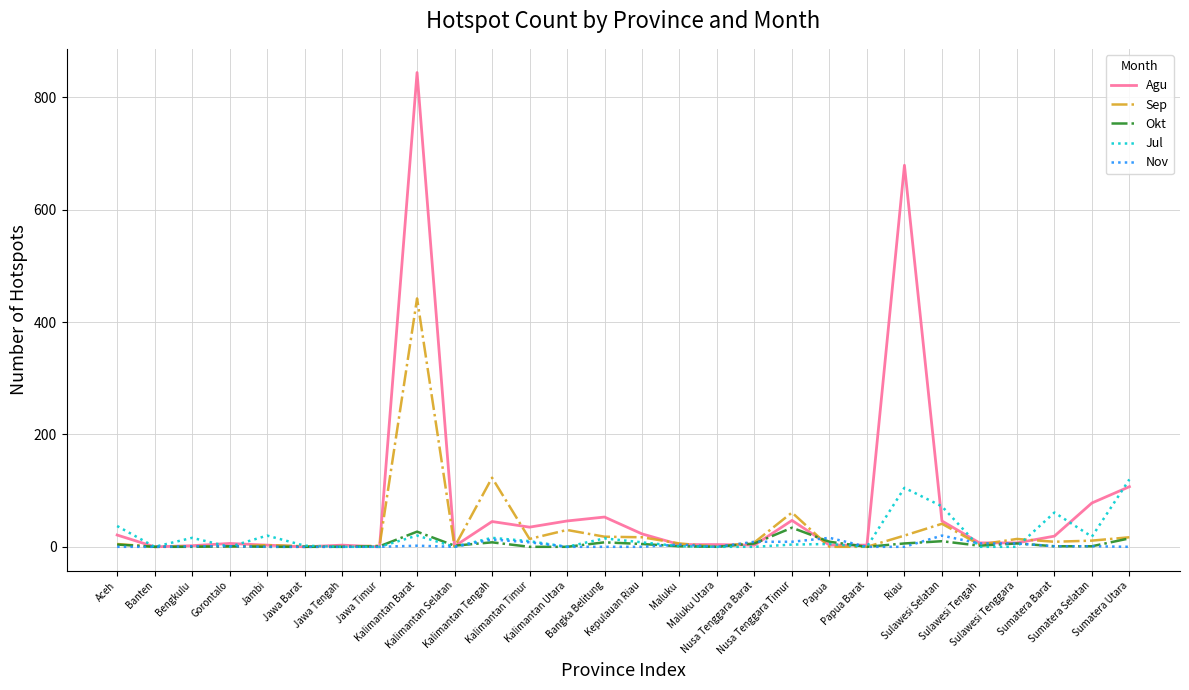

What are all the series names shown in the legend?

Agu, Sep, Okt, Jul, Nov